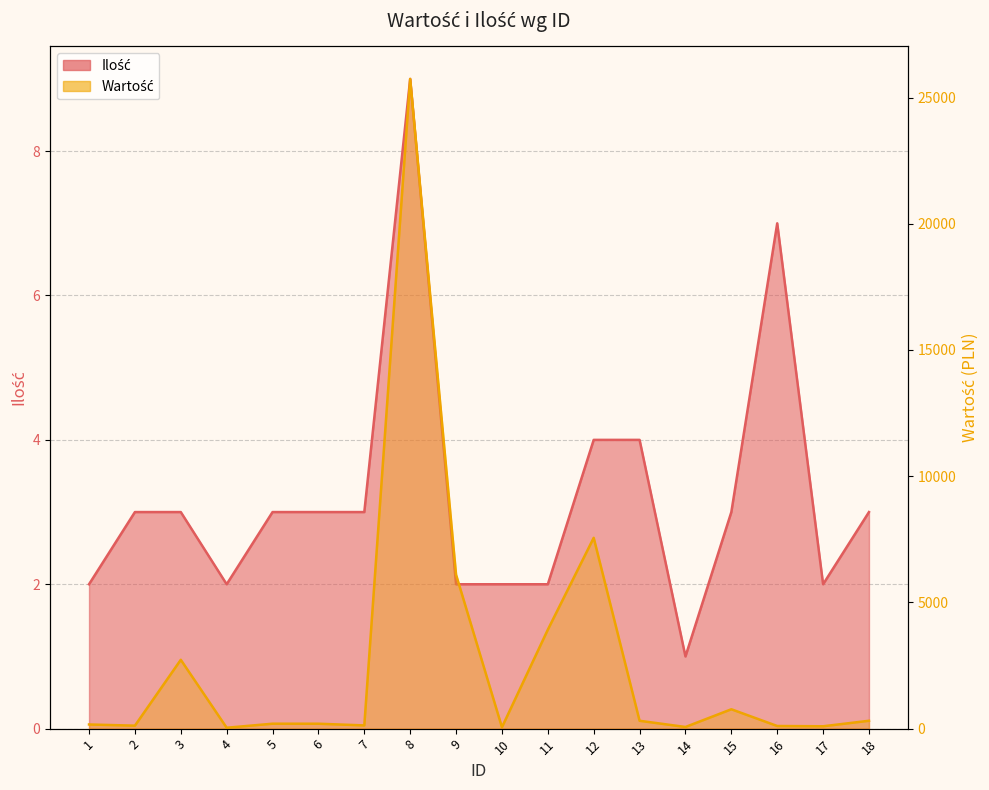

What is the total value across all series at 18?

315.0